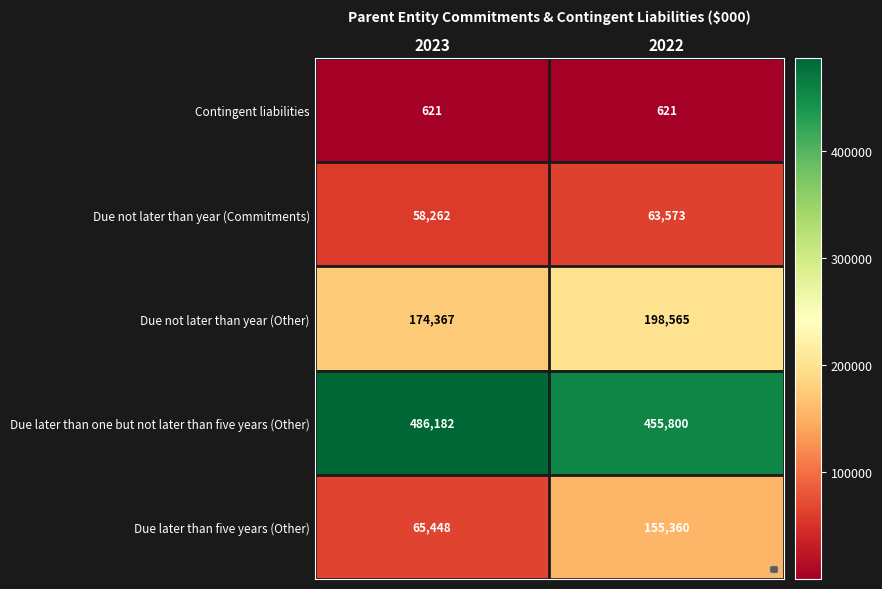

The Contingent liabilities series shows 188 at 2023. True or false?

False